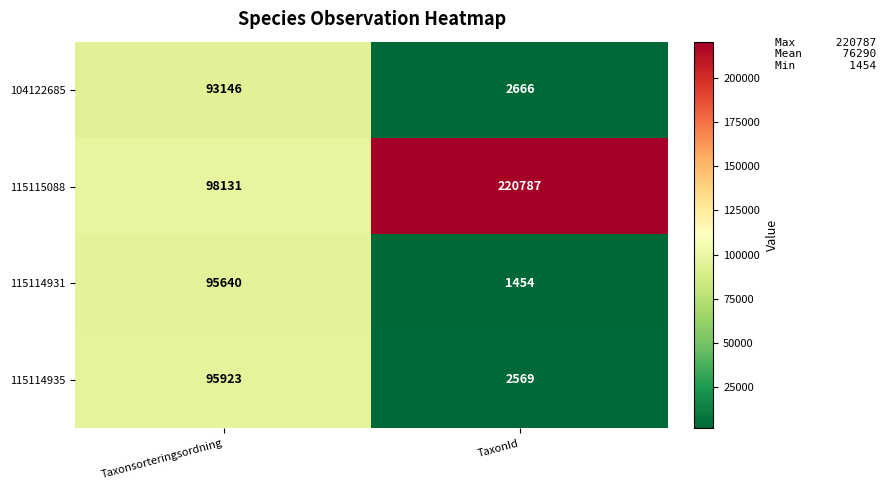

What is the minimum value for 104122685?

2666